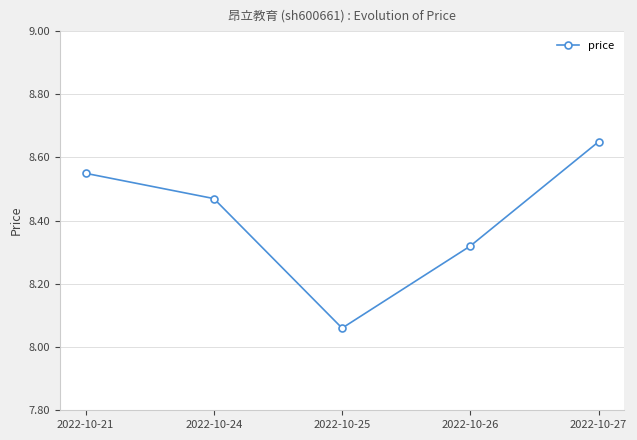

True or false: the data has more than 0 interior local peaks.

False